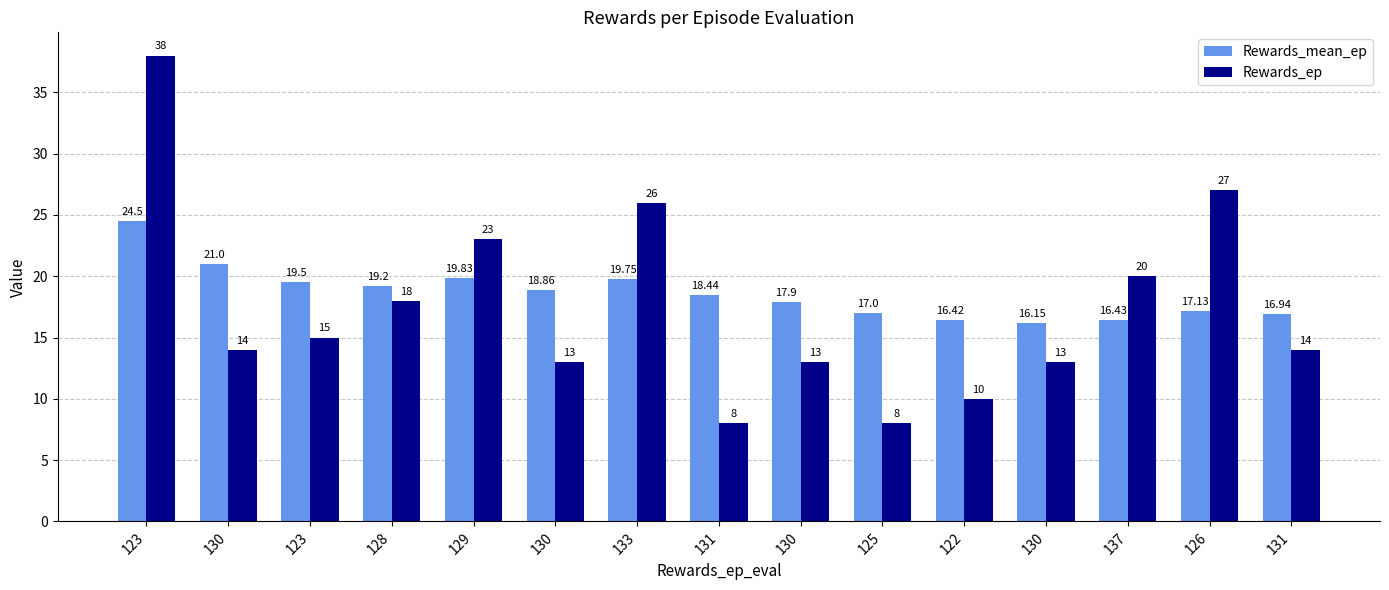

How many data points in Rewards_mean_ep are above 18?

8